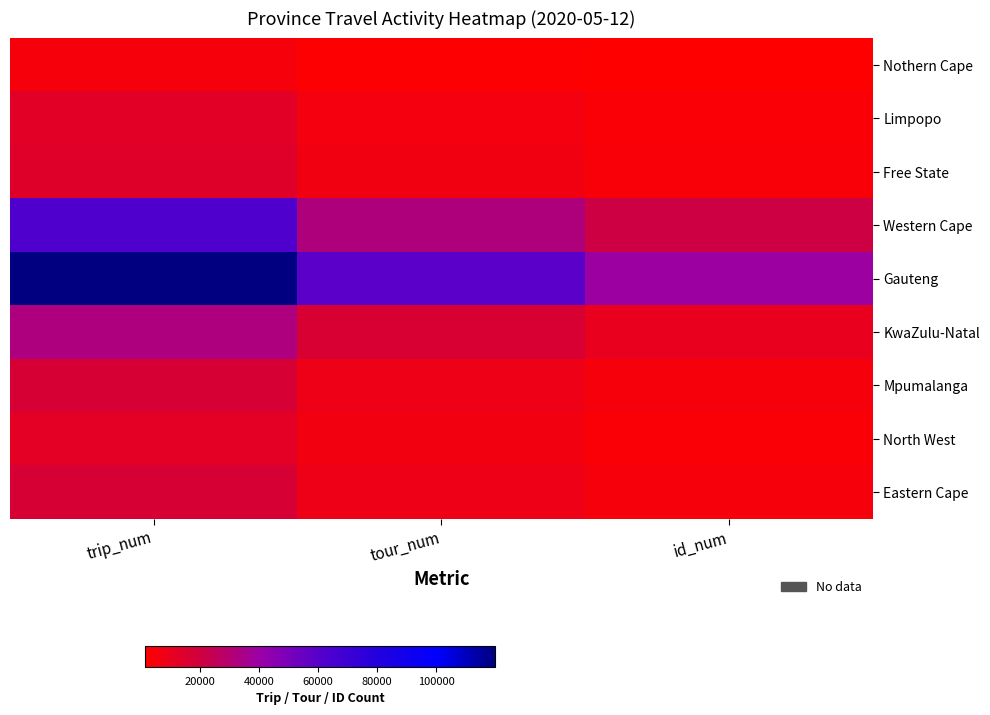

Which series has the widest spread of values?

Gauteng